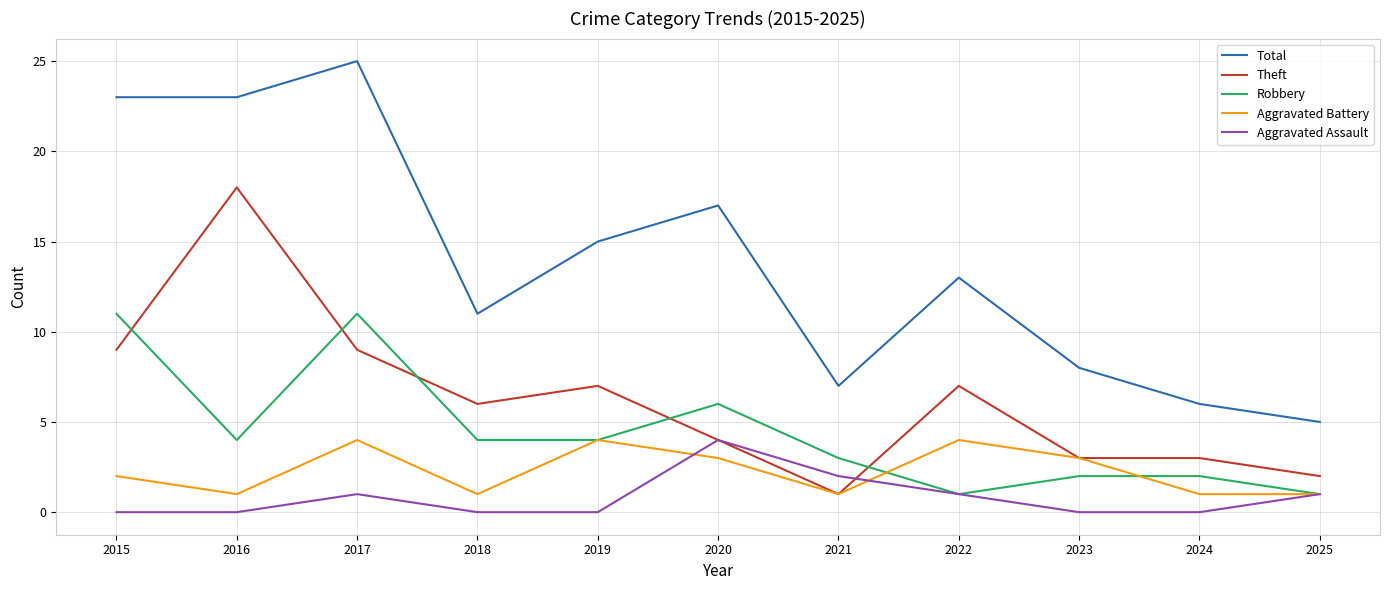

What is the approximate value of Robbery at 2016?

4